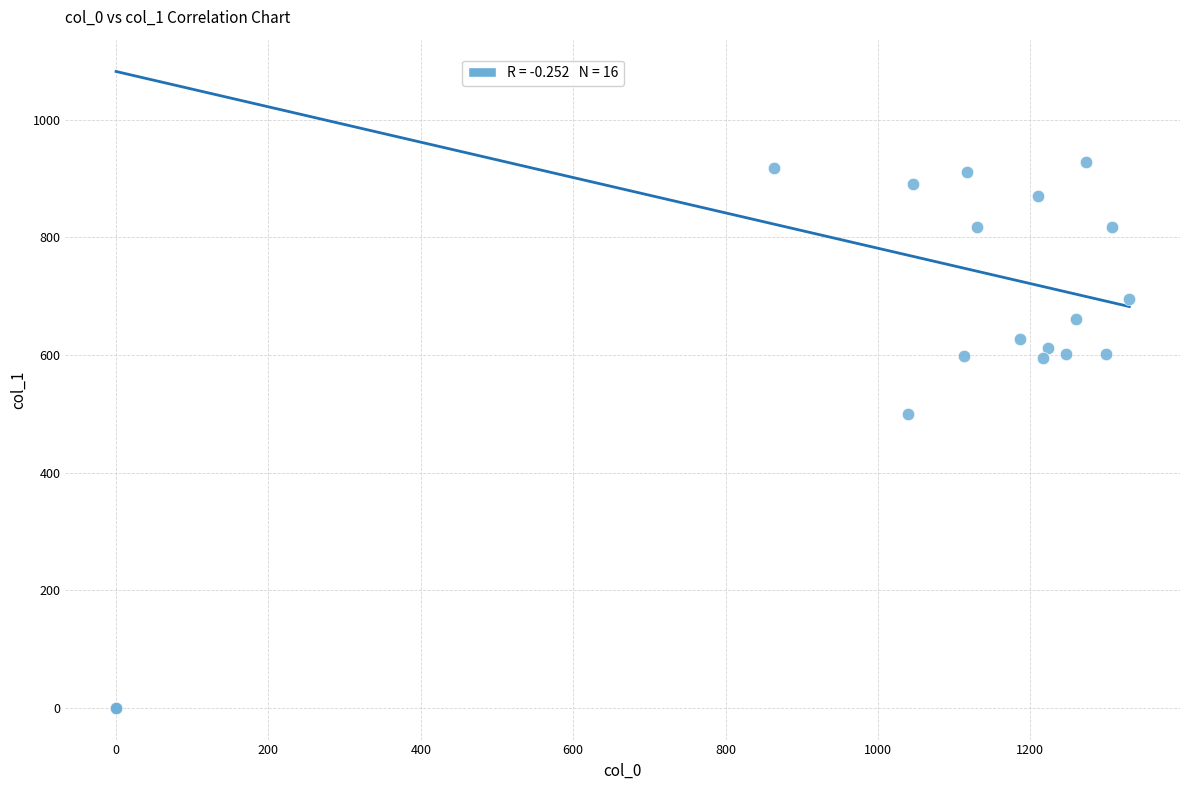

What Y value in the scatter plot is closest to 464?

499.5